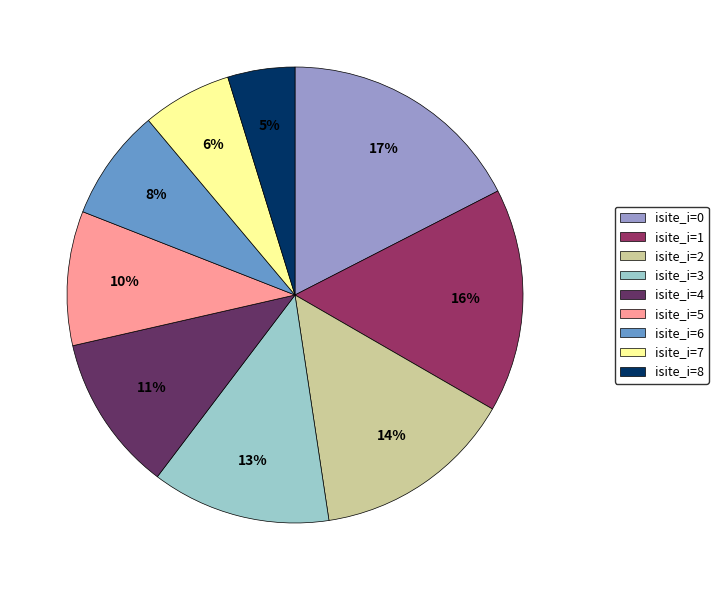

True or false: isite_i=7 accounts for 1% of the total.

False